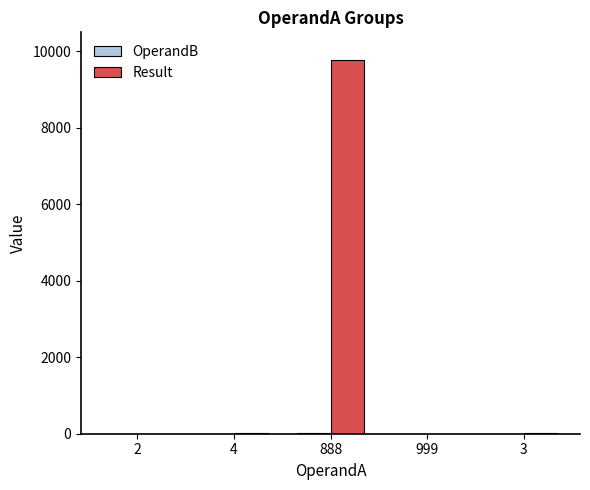

What is the sum of all Result values?

9797